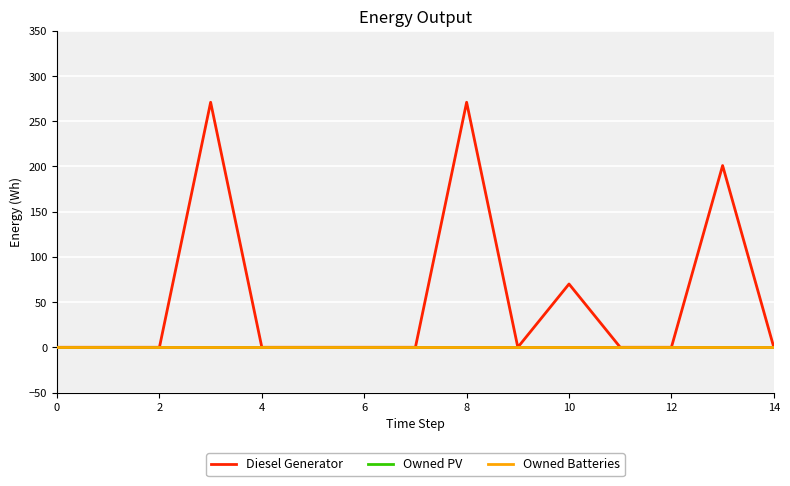

Is this an area chart (filled region under the line)?

No